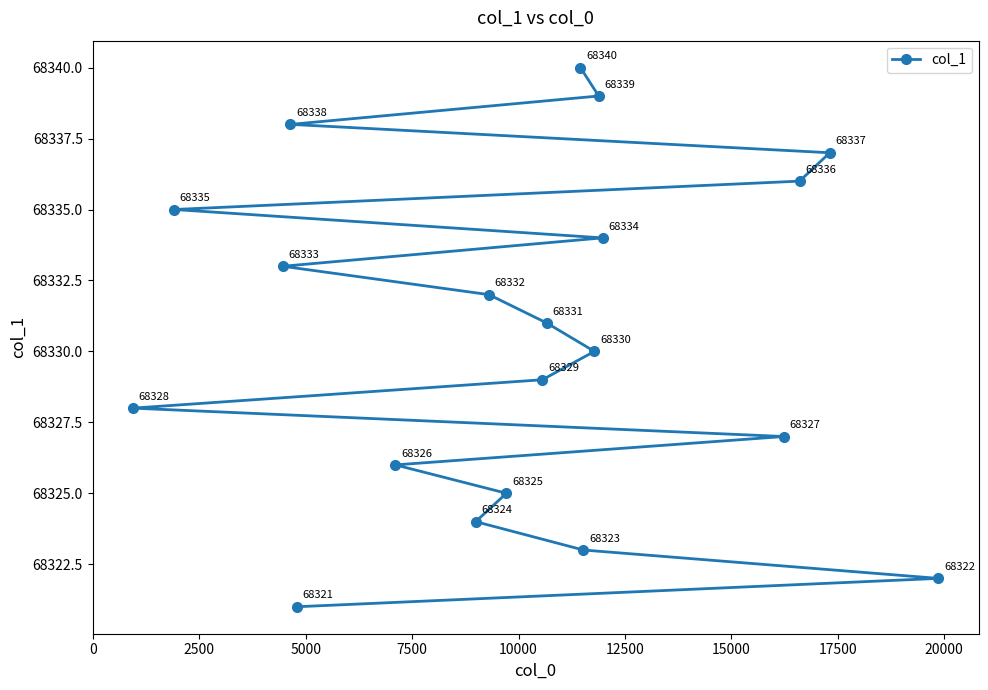

What is the difference between the maximum and minimum values?

19